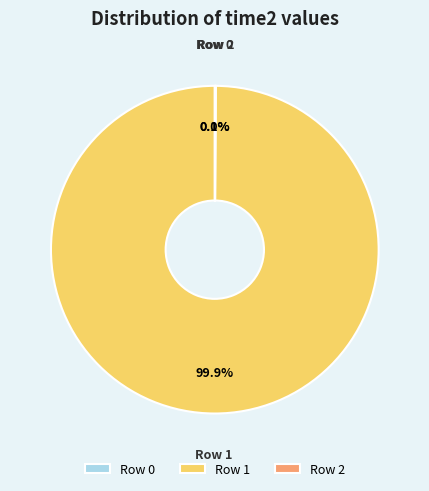

Does 0 account for over 50% of the chart?

No